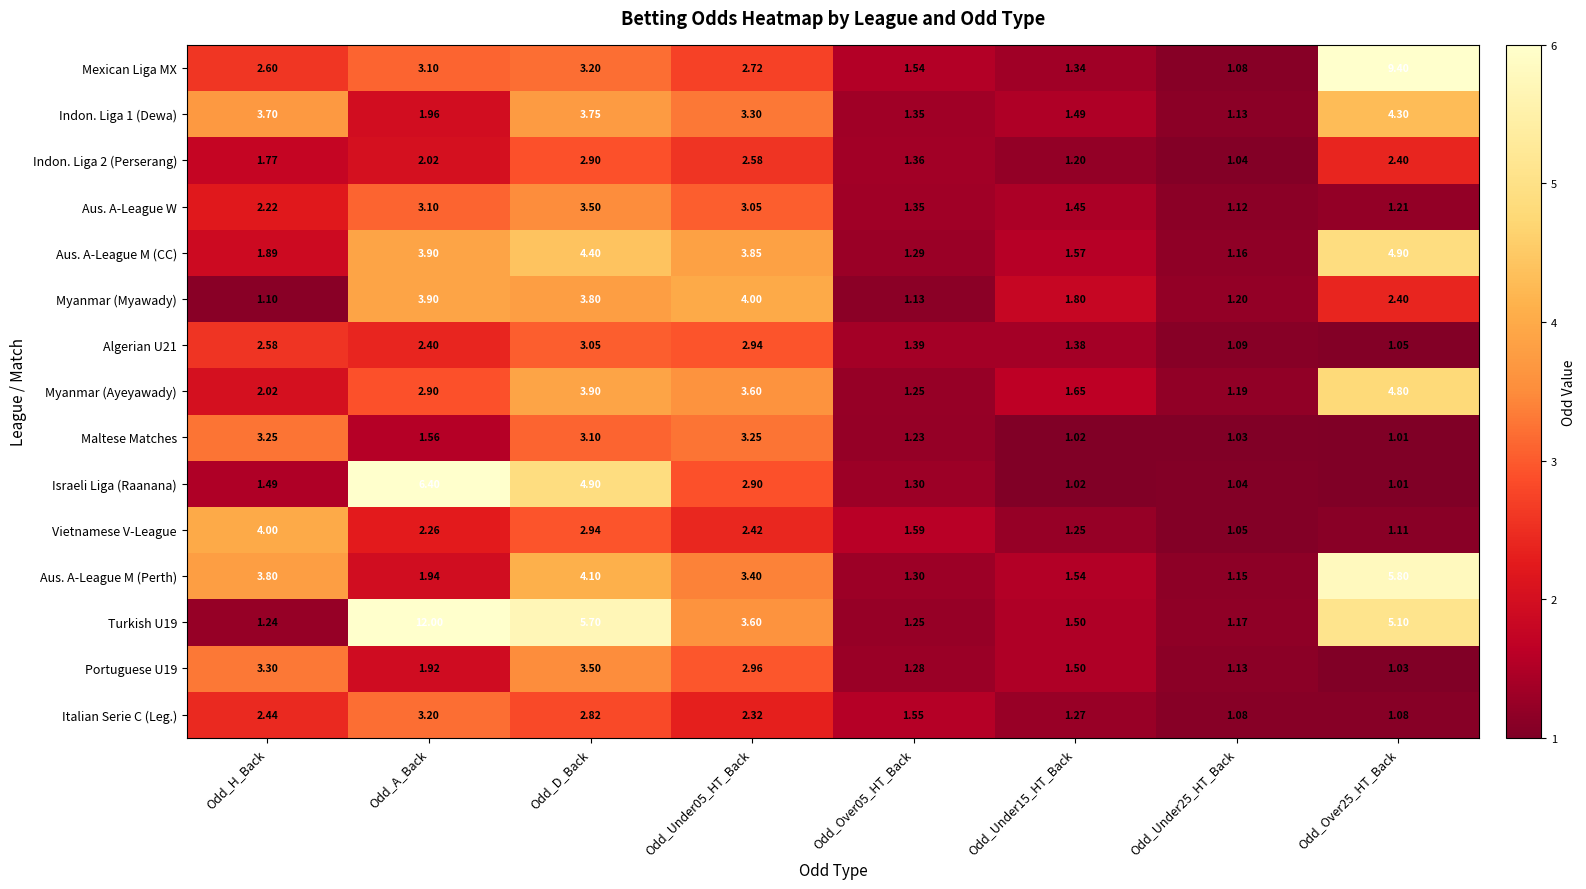

What is the maximum value shown in the chart?

12.0